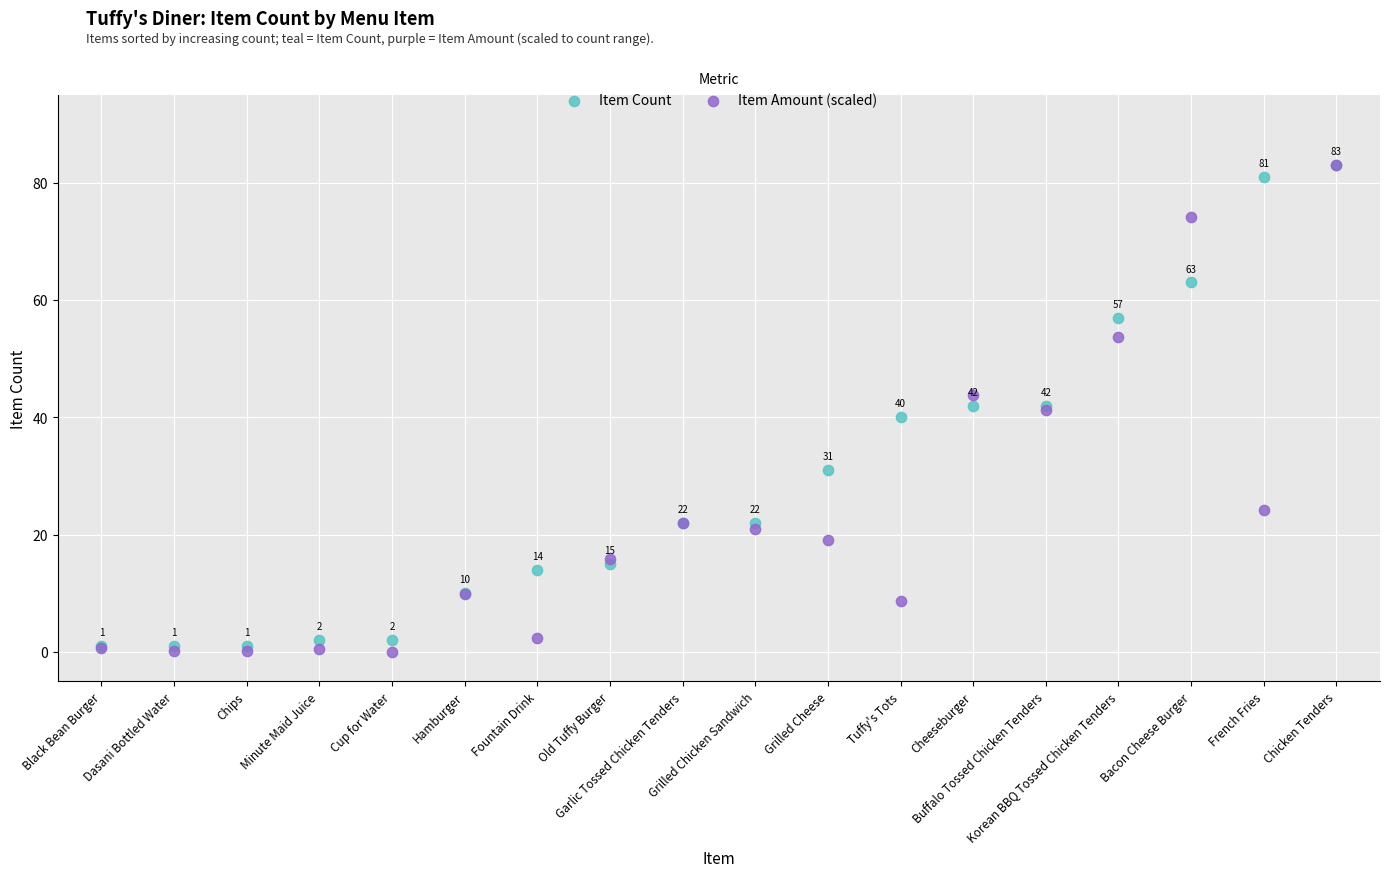

Which series reaches the minimum Y coordinate?

Item Amount (scaled)